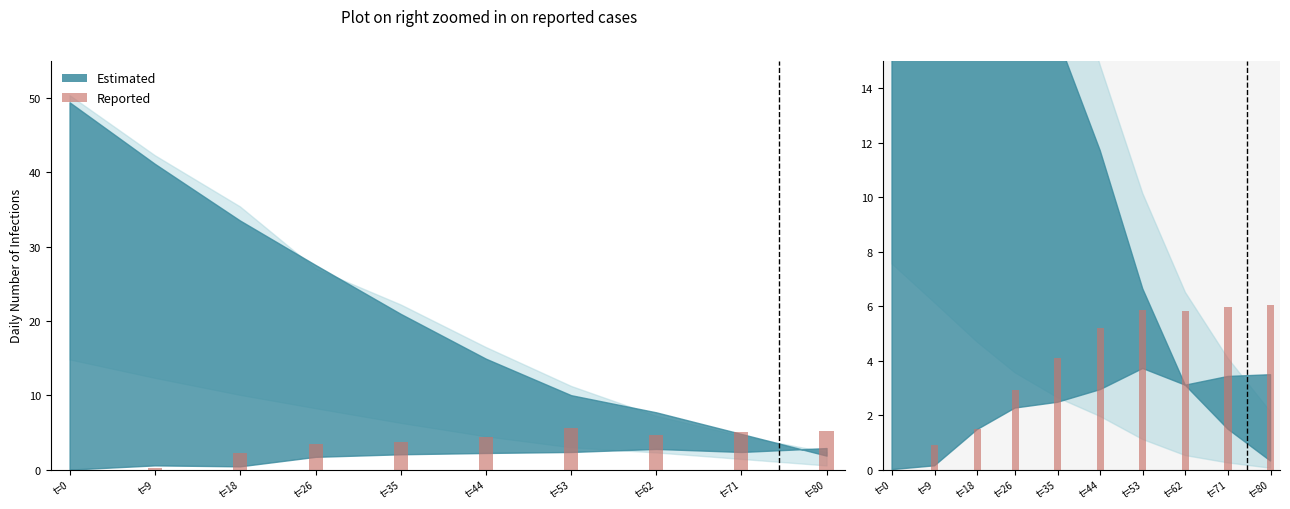

The chart shows a value of 4.1 at t=26. True or false?

False